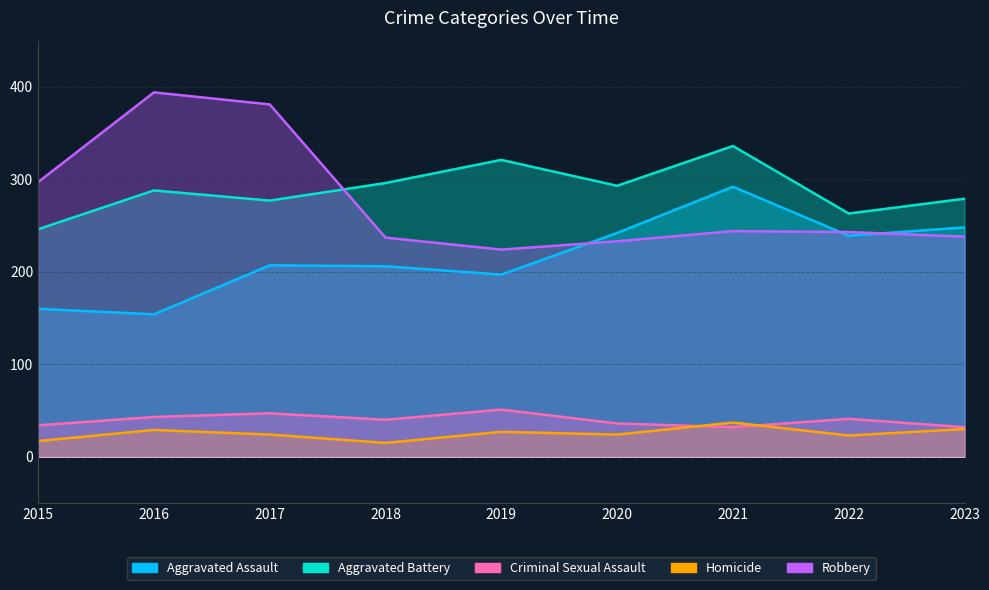

Rank the categories by Homicide value from lowest to highest.

2018, 2015, 2022, 2017, 2020, 2019, 2016, 2023, 2021